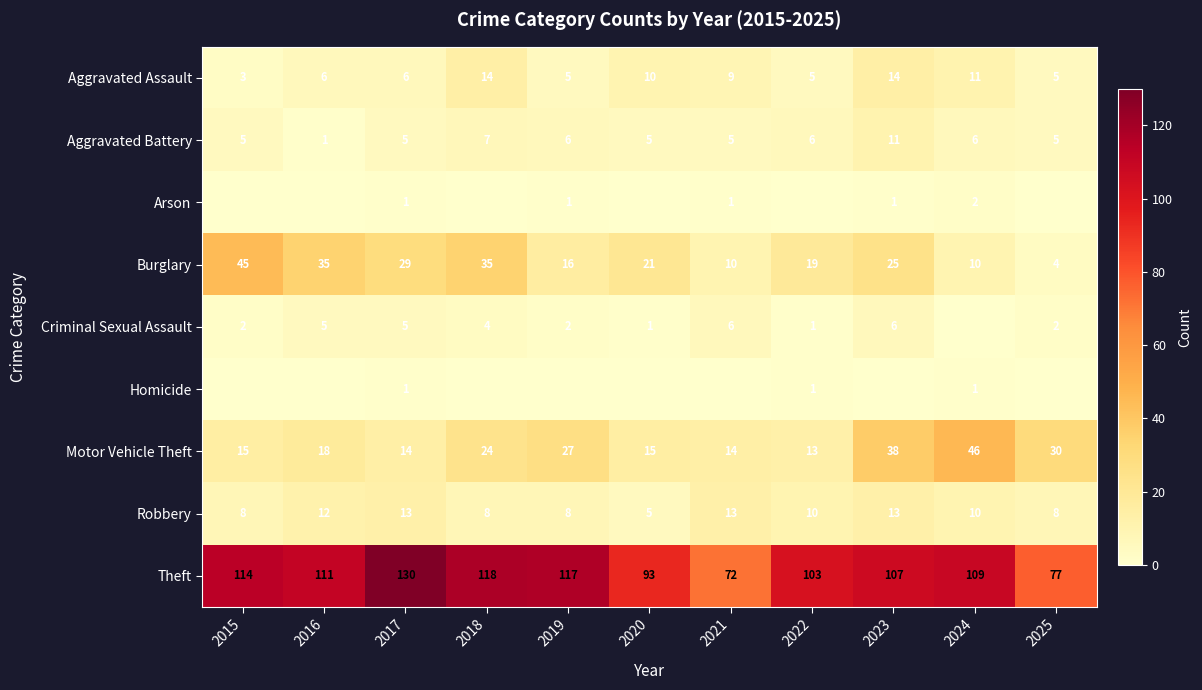

What is the difference between the Aggravated Assault values at 2015 and 2022?

2